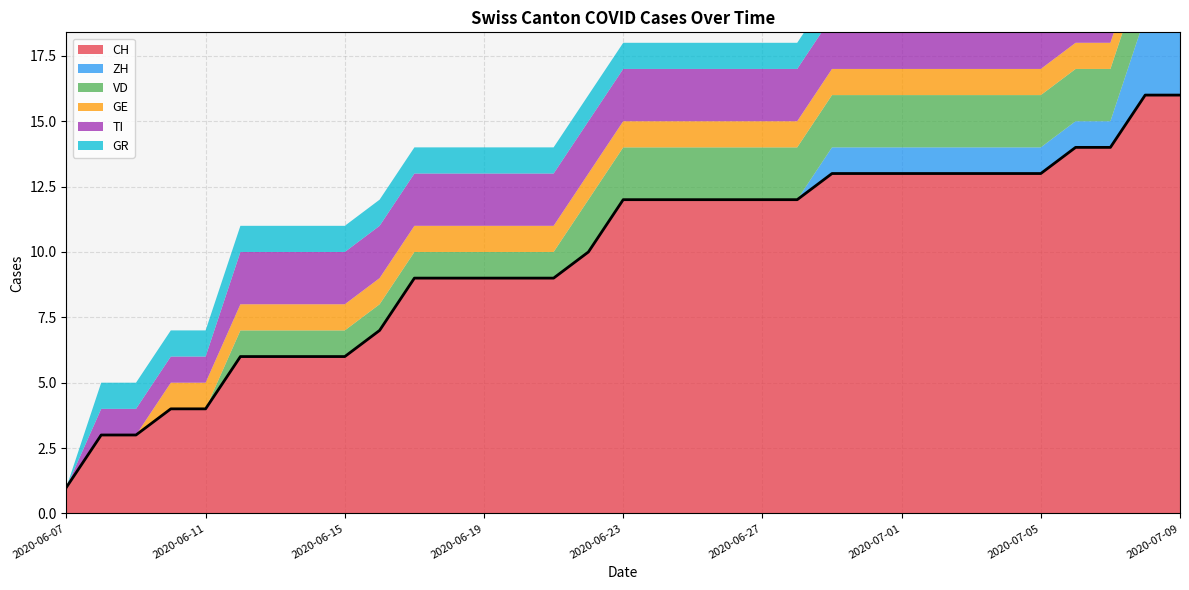

What is the total value across all series at 28?

20